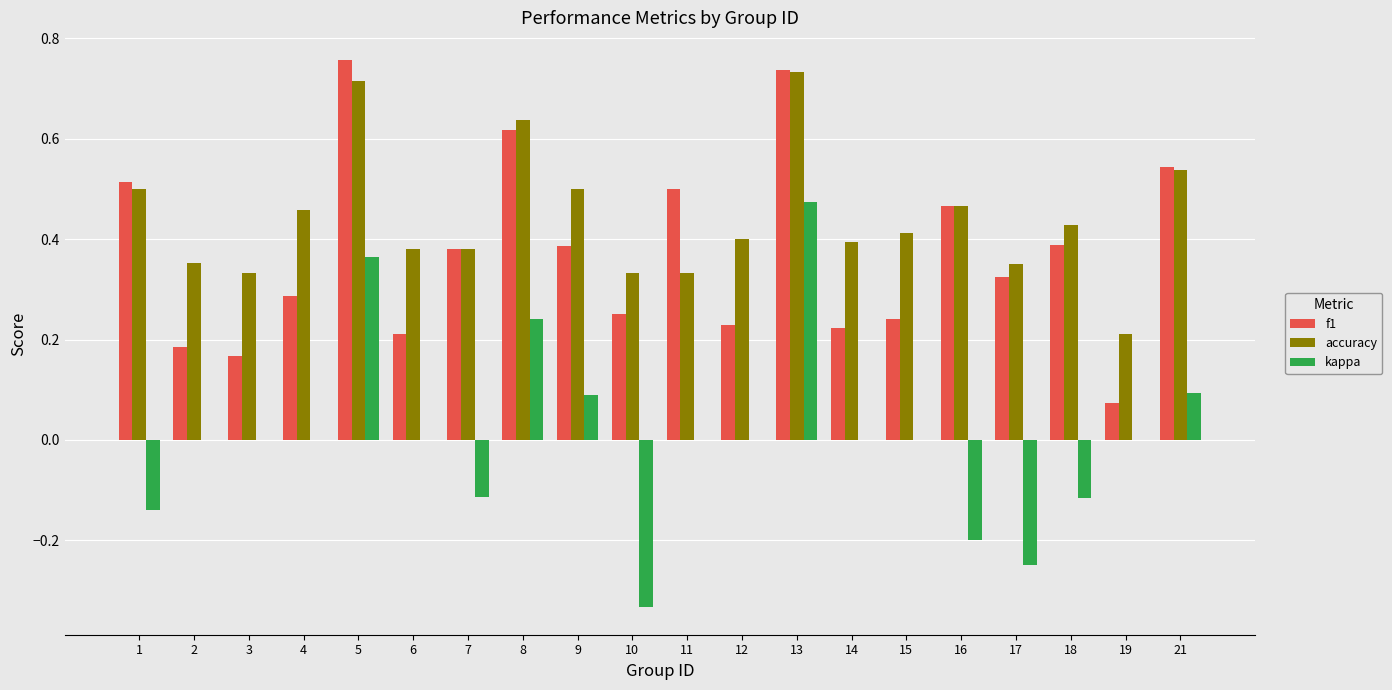

At which category is the sum across all series the highest?

13